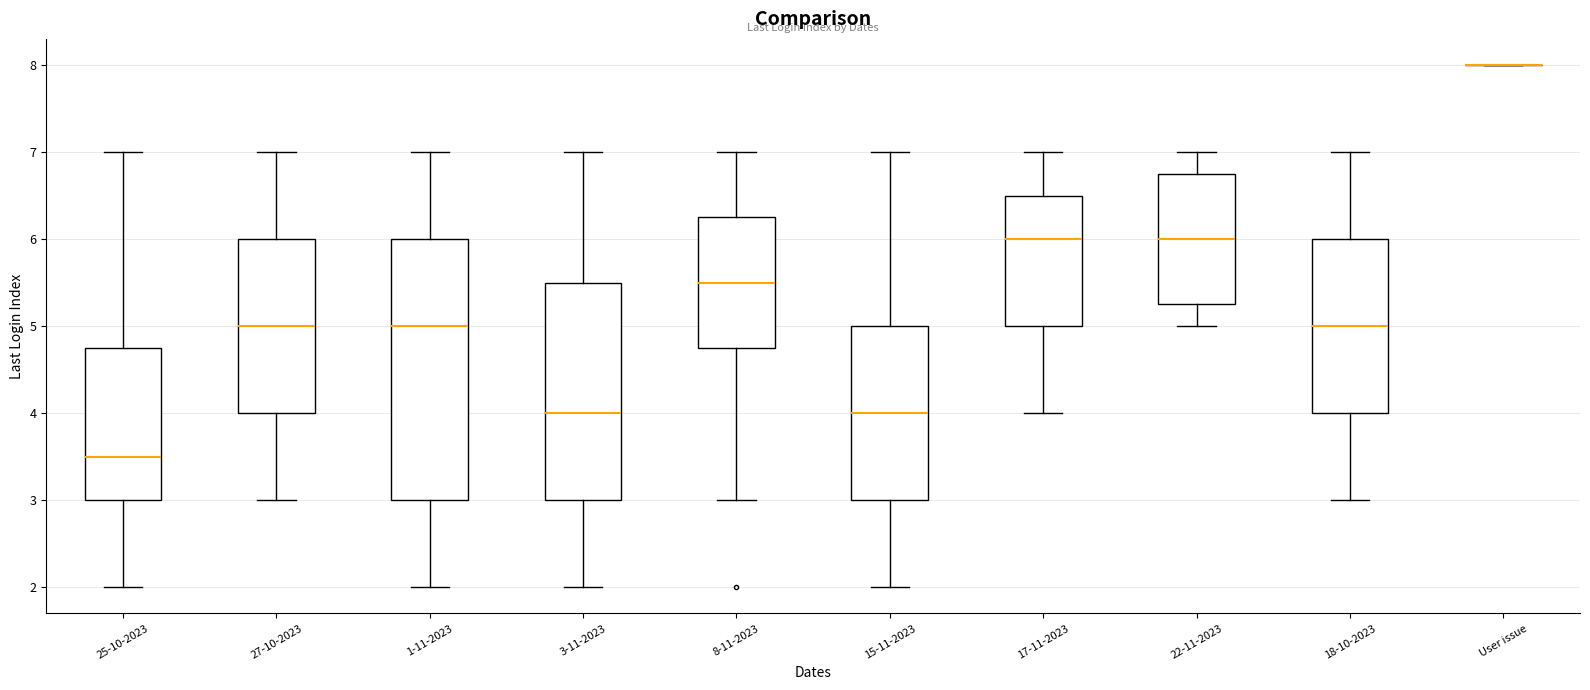

Comparing the boxes themselves (not the whiskers), which one is the tallest?

1-11-2023